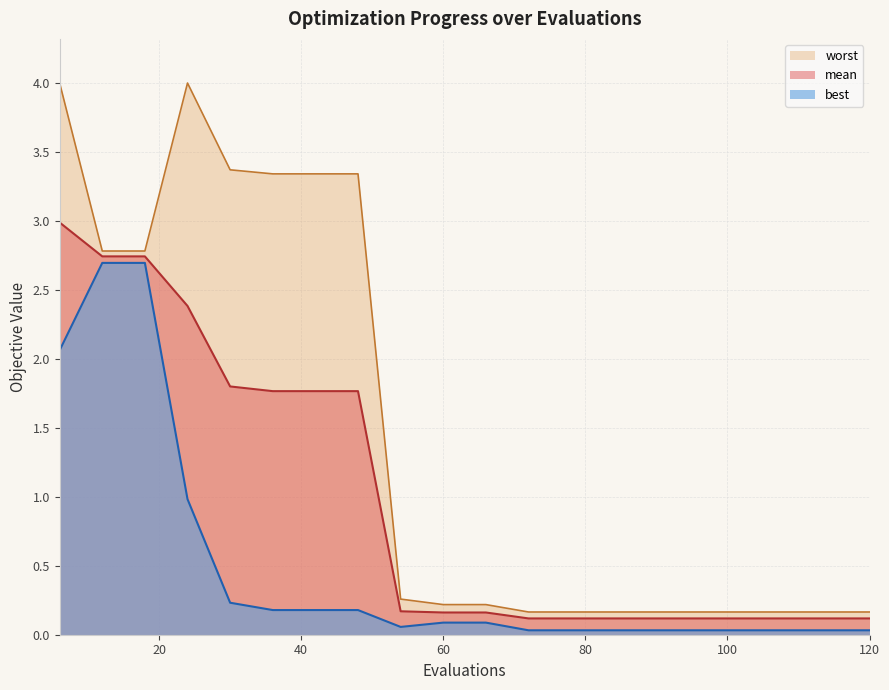

Reading right to left, list all the values displayed in this chart.

mean: 120=0.1	114=0.1	108=0.1	102=0.1	96=0.1	90=0.1	84=0.1	78=0.1	72=0.1	66=0.2	60=0.2	54=0.2	48=1.8	42=1.8	36=1.8	30=1.8	24=2.4	18=2.7	12=2.7	6=3.0
best: 120=0.0	114=0.0	108=0.0	102=0.0	96=0.0	90=0.0	84=0.0	78=0.0	72=0.0	66=0.1	60=0.1	54=0.1	48=0.2	42=0.2	36=0.2	30=0.2	24=1.0	18=2.7	12=2.7	6=2.1
worst: 120=0.2	114=0.2	108=0.2	102=0.2	96=0.2	90=0.2	84=0.2	78=0.2	72=0.2	66=0.2	60=0.2	54=0.3	48=3.3	42=3.3	36=3.3	30=3.4	24=4.0	18=2.8	12=2.8	6=4.0